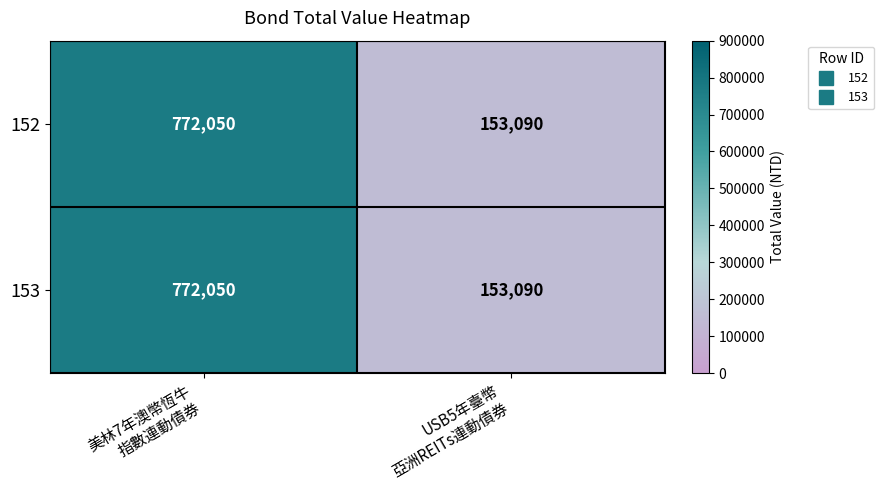

What is the average value of the 153 series?

462570